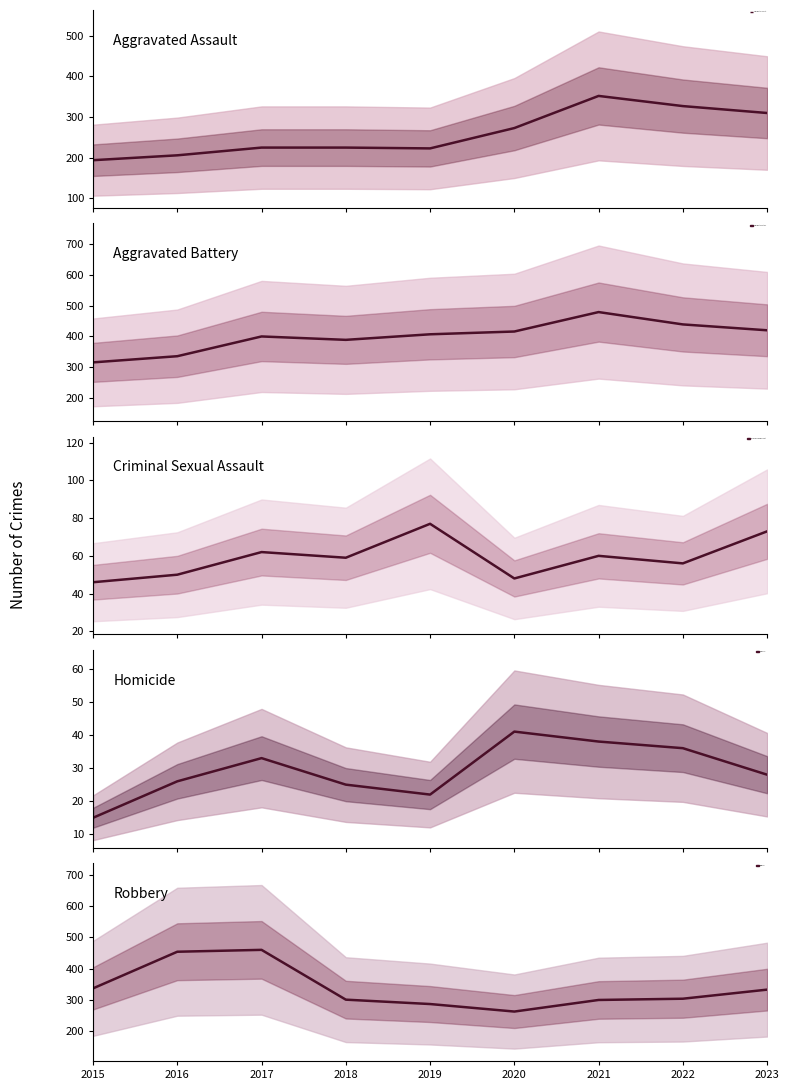

True or false: Homicide and Aggravated Battery cross at least once.

False